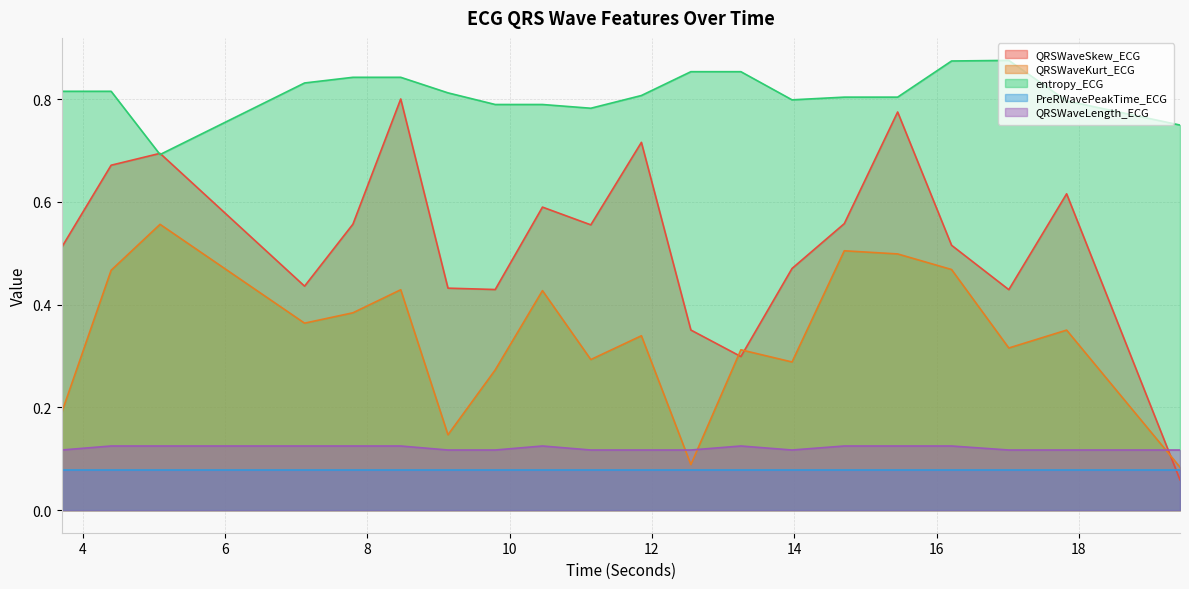

In QRSWaveSkew_ECG, how many points are lower than both neighbors (excluding endpoints)?

5